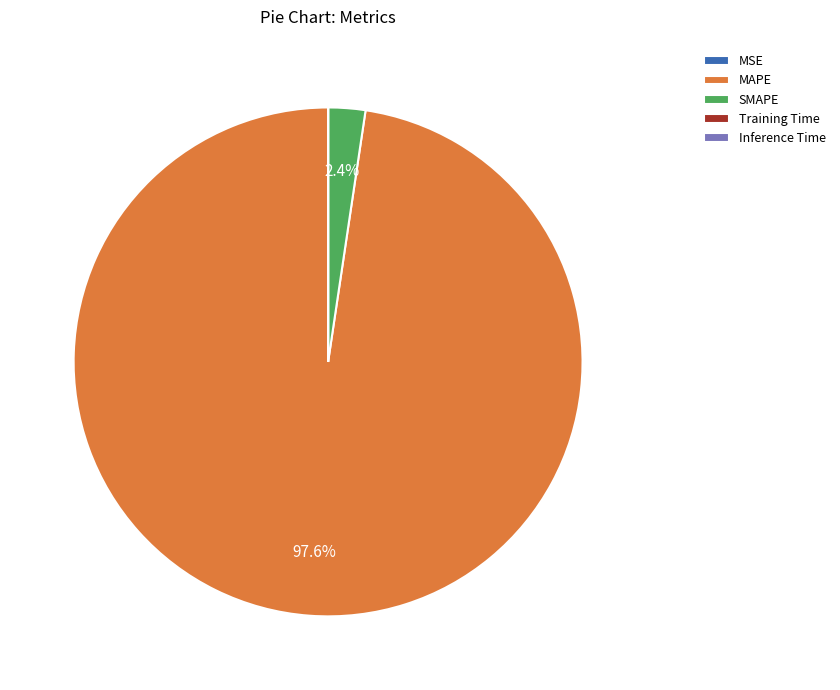

What is the largest slice in the pie chart?

MAPE